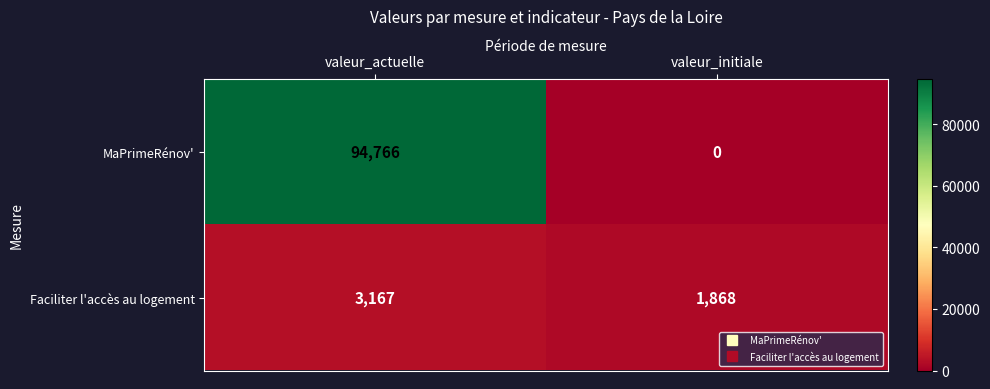

What is the spread (max minus min) of values at valeur_actuelle?

91599